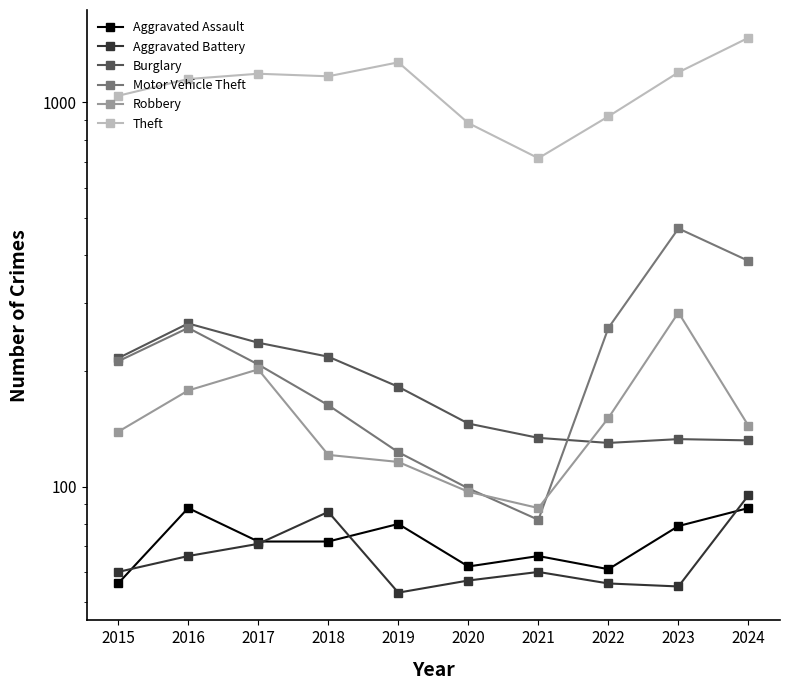

In Theft, how many points are lower than both neighbors (excluding endpoints)?

2